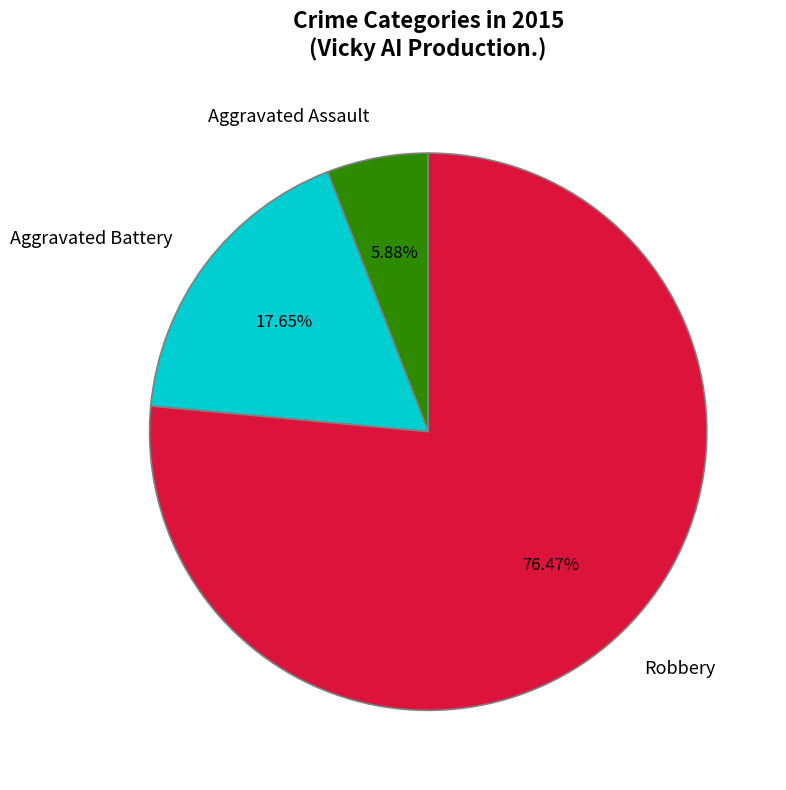

Is the sum of Aggravated Assault and Robbery greater than half?

Yes